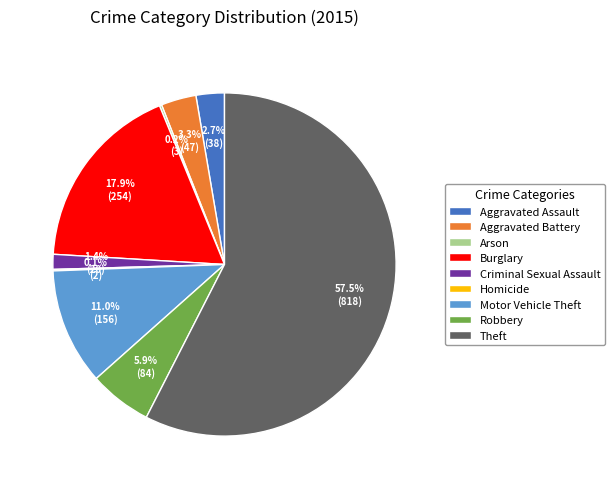

Is it true that Aggravated Battery is 3% of the pie?

True